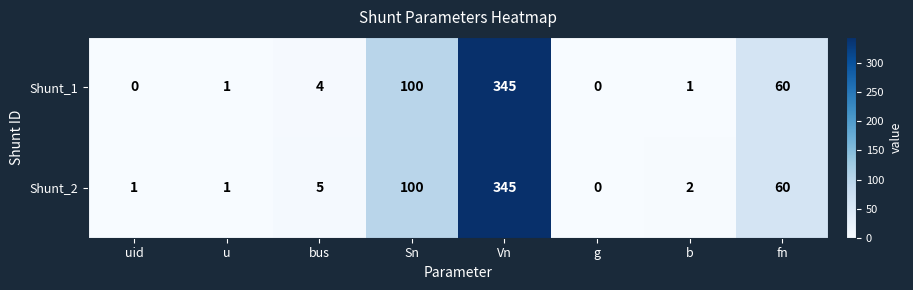

What is the highest value of the Shunt_1 series?

345